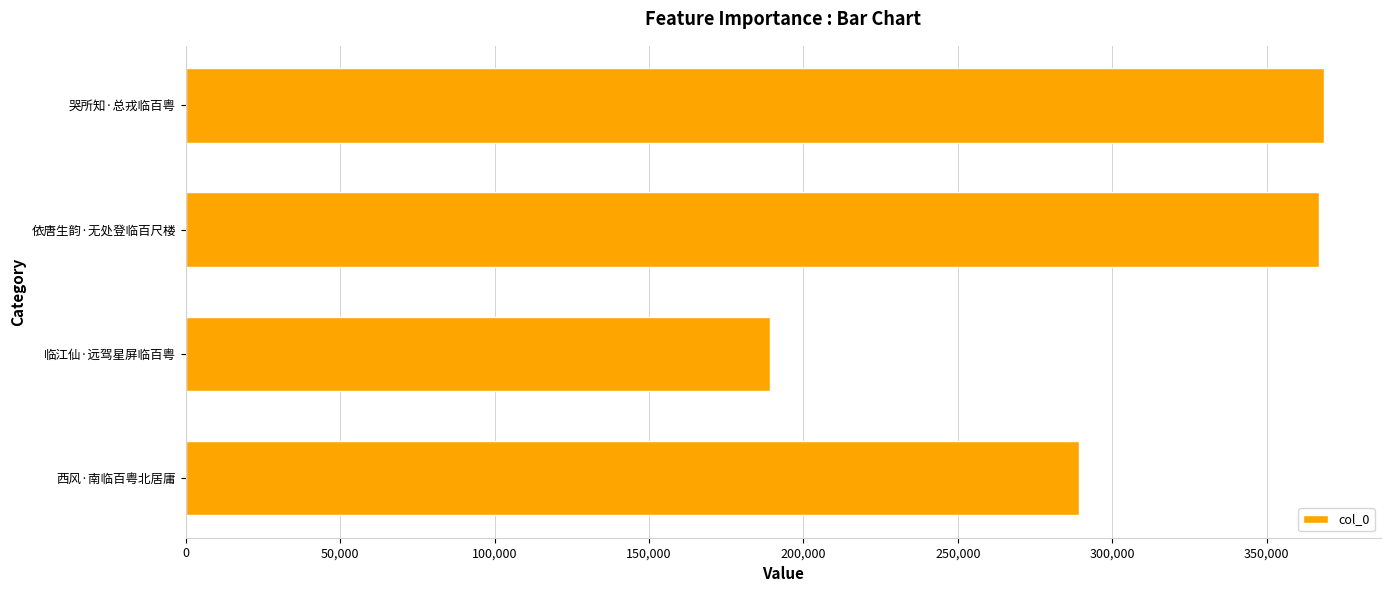

What is the difference between the maximum and second lowest values?

79325